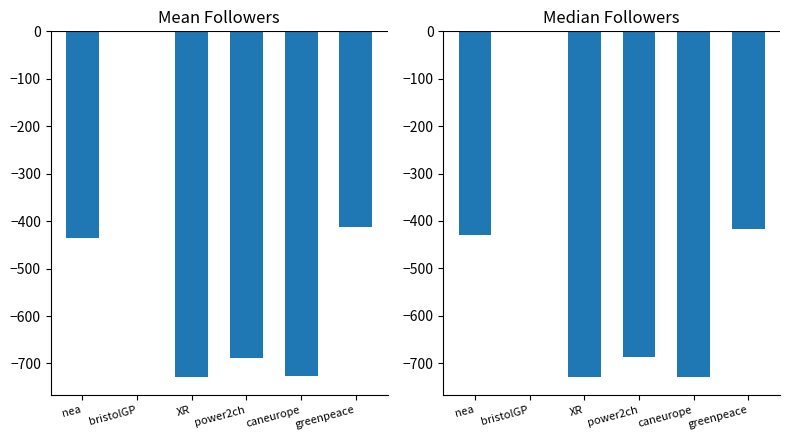

Which label corresponds to the largest value in the chart?

bristolGP